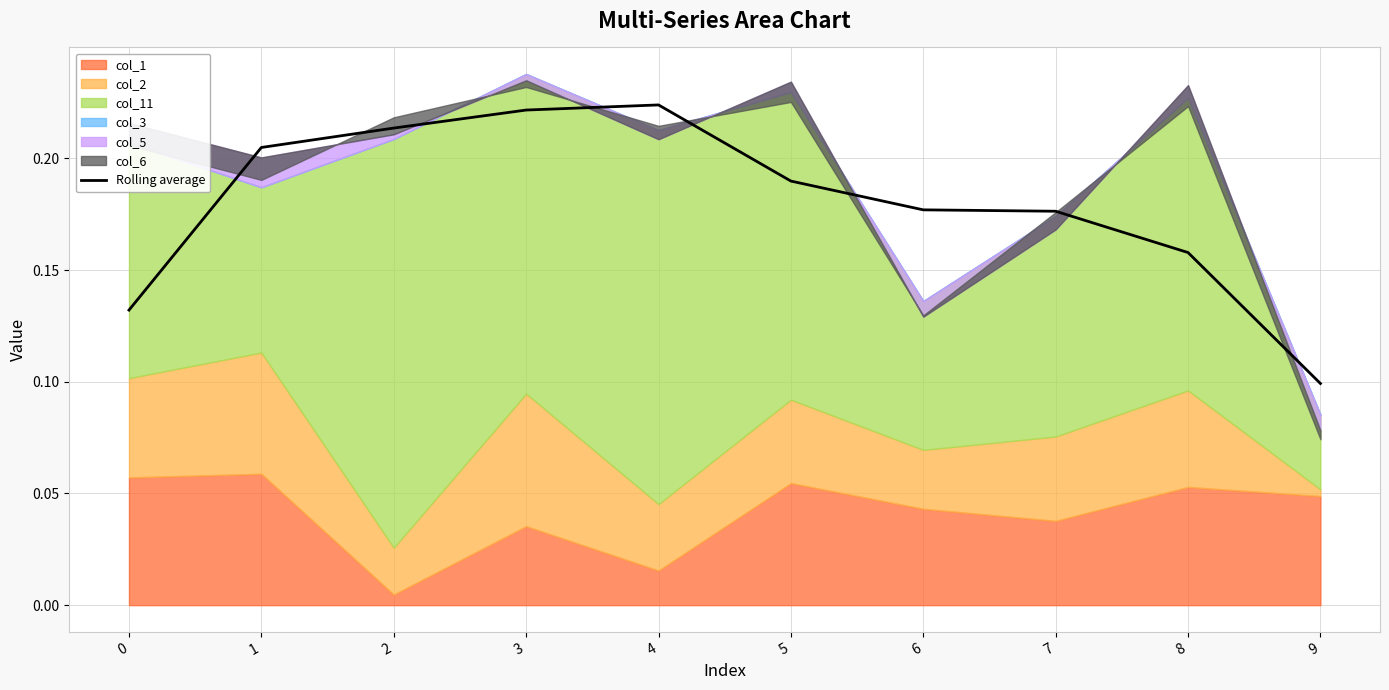

How many categories are shown in the chart?

10